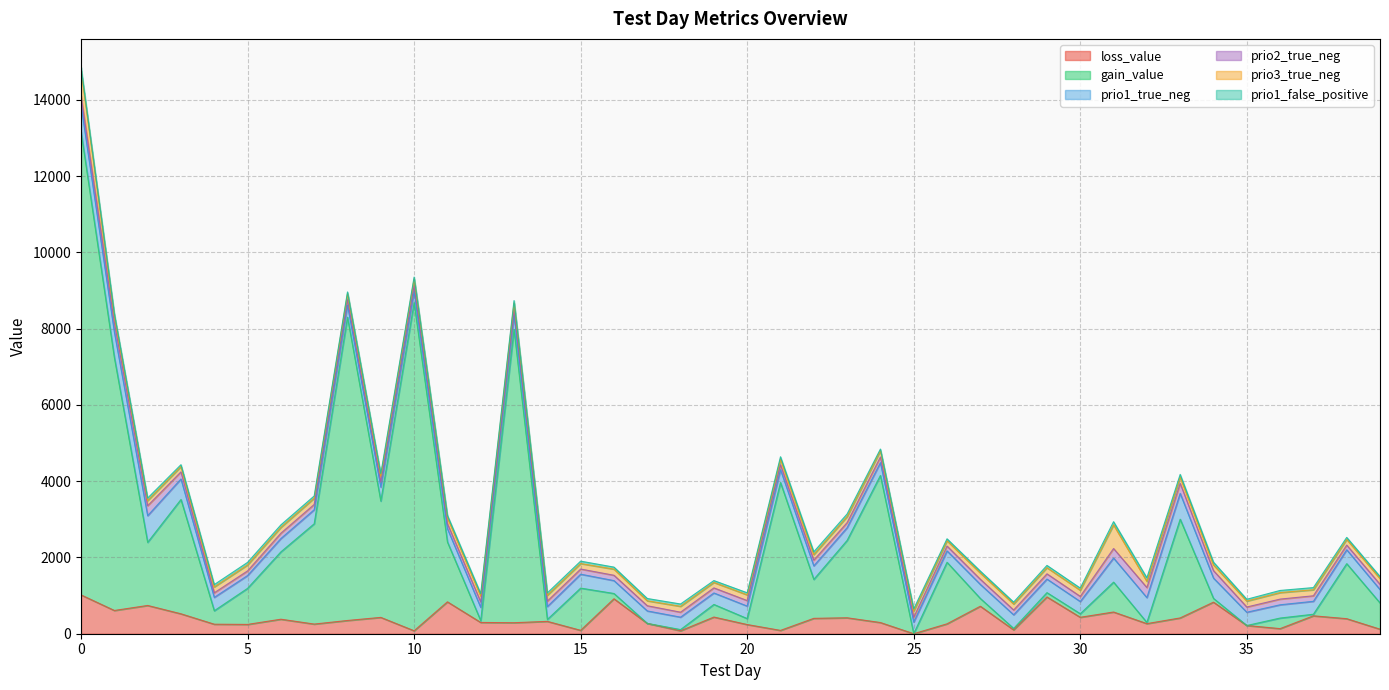

Read the gain_value value at 12.

47.0